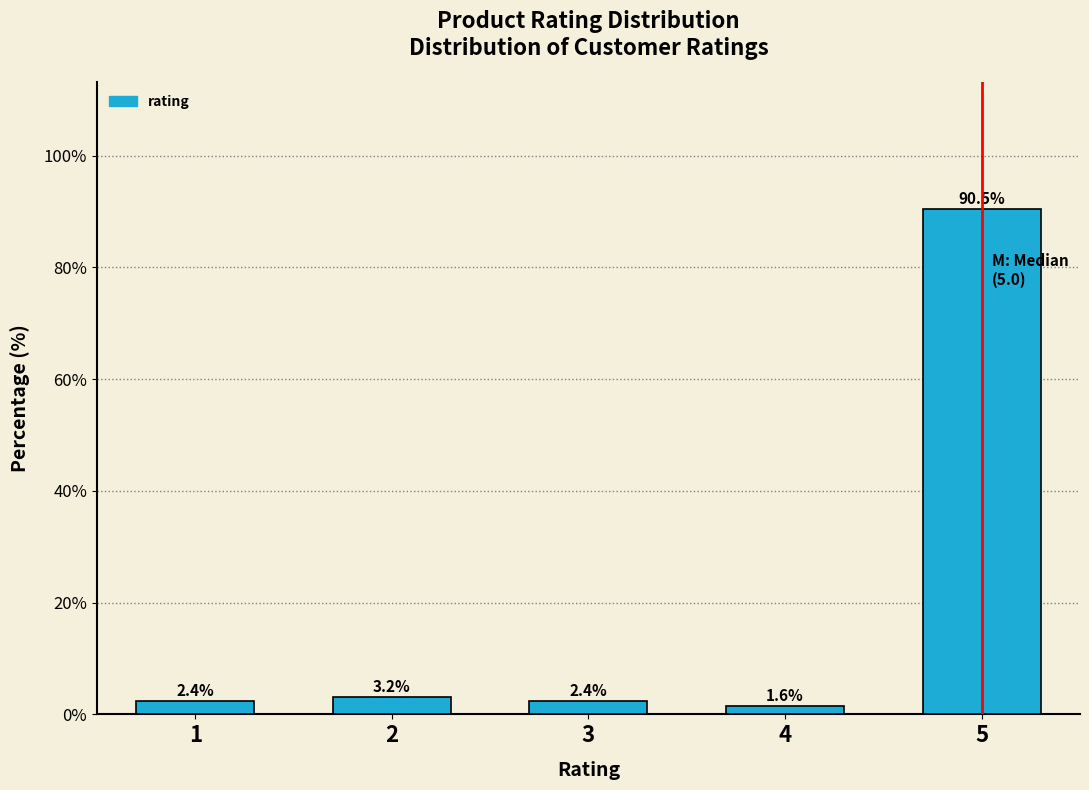

Reading right to left, transcribe all the data shown in this chart.

5=90.5	4=1.6	3=2.4	2=3.2	1=2.4